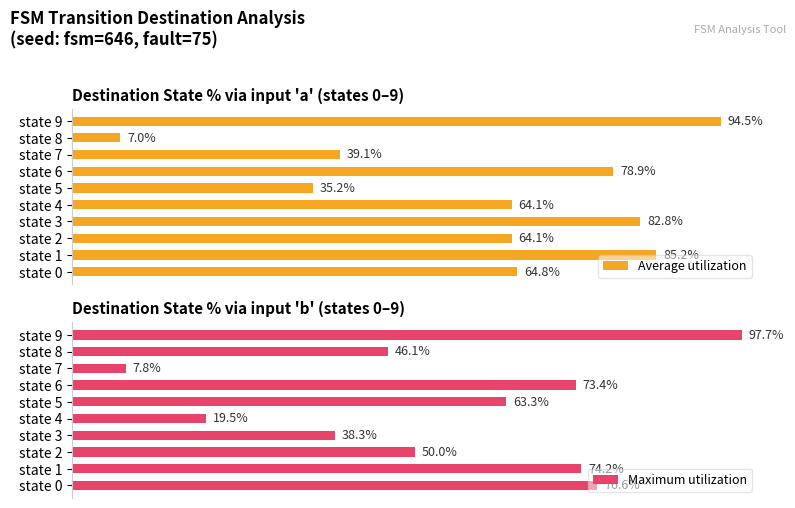

Which category has the lowest value in the Maximum utilization series?

state 7